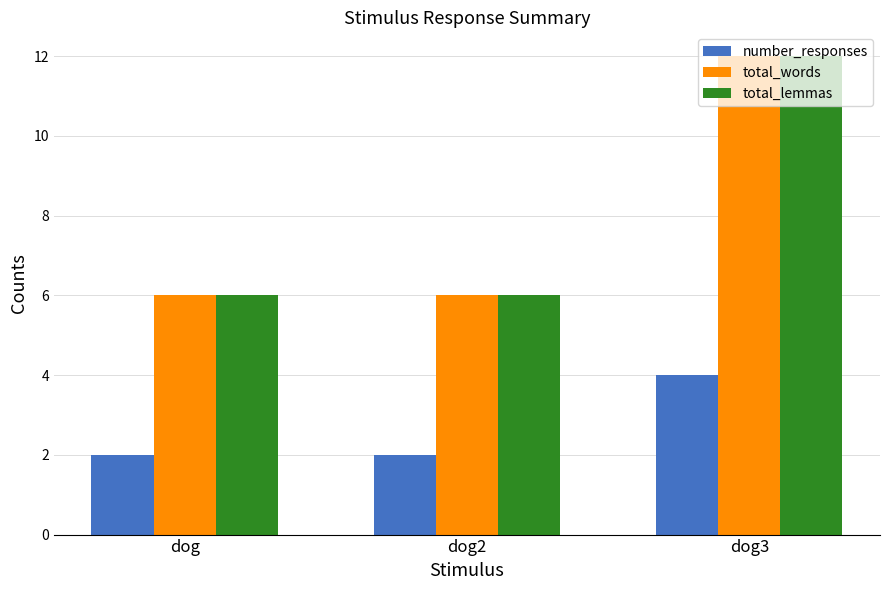

How many series are shown in this chart?

3